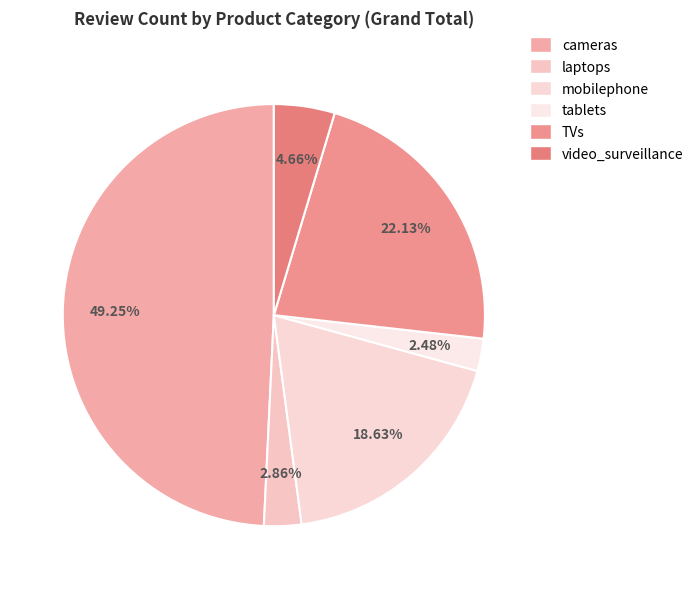

The cameras slice represents 49% of the pie. True or false?

True